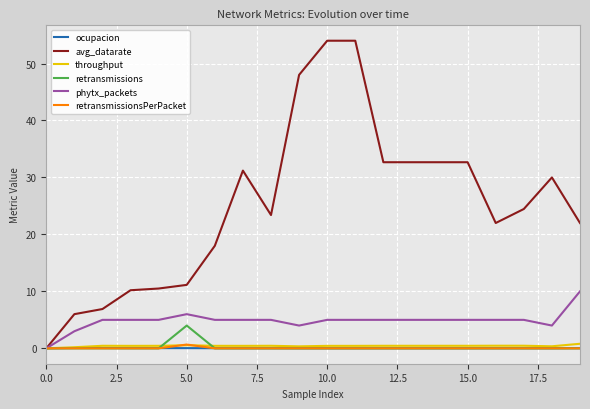

Which series has the widest spread of values?

avg_datarate